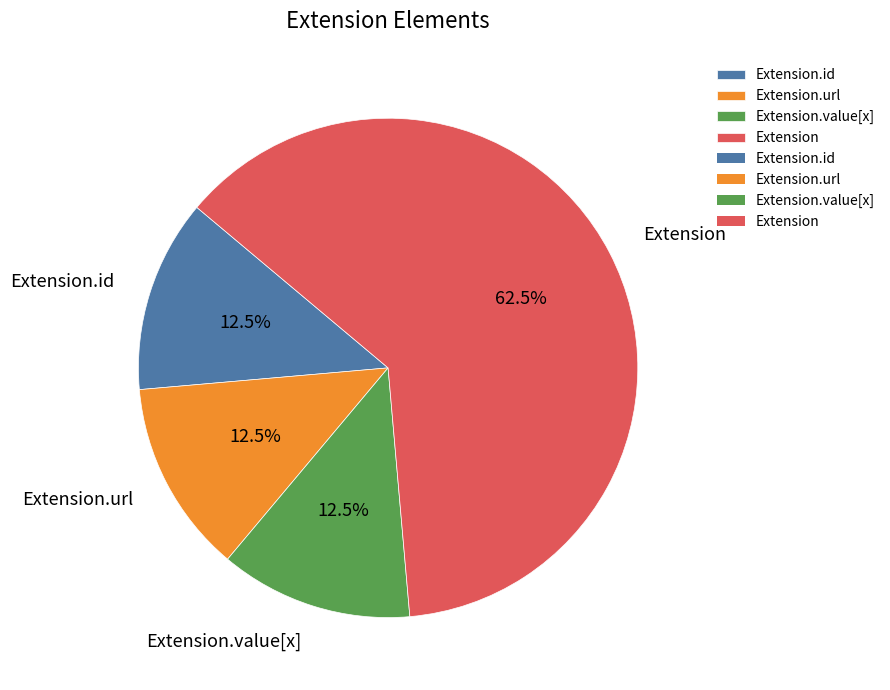

Is there any slice that represents more than half of the pie?

Yes